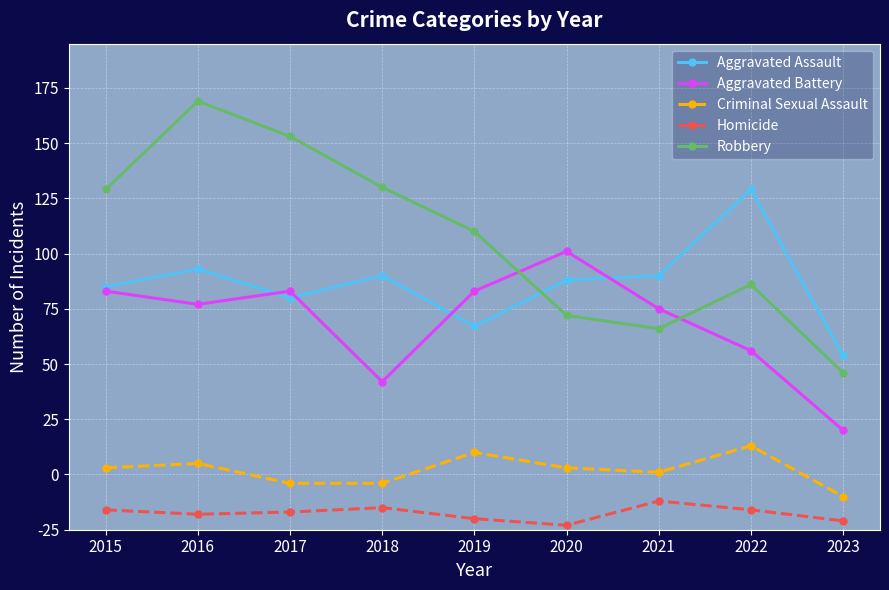

What is the total value across all series at 2015?

409